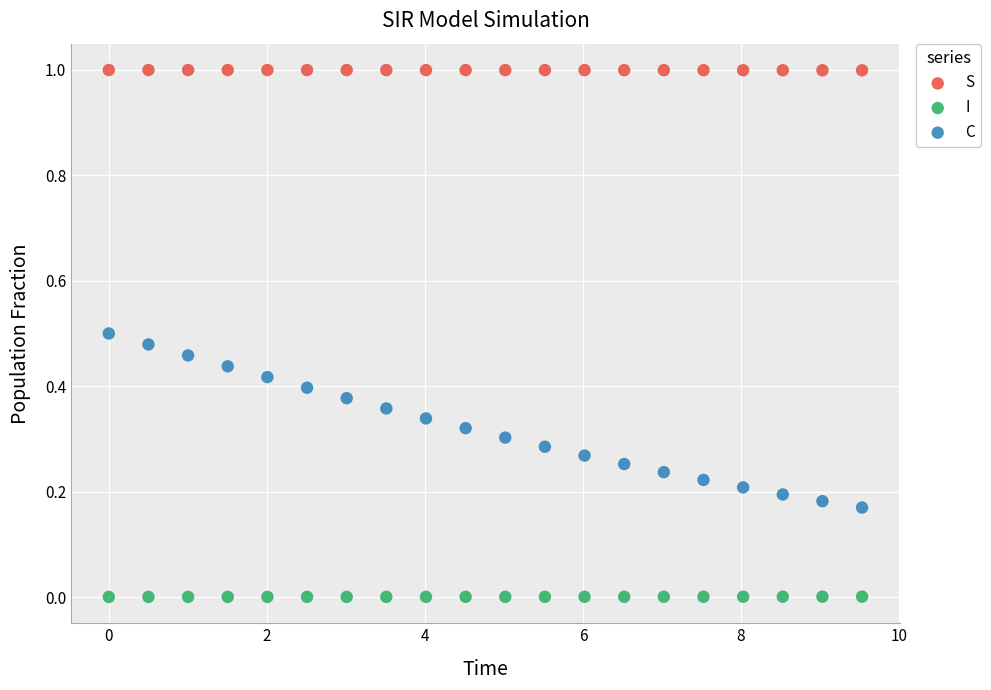

Which series contains the lowest Y value?

I